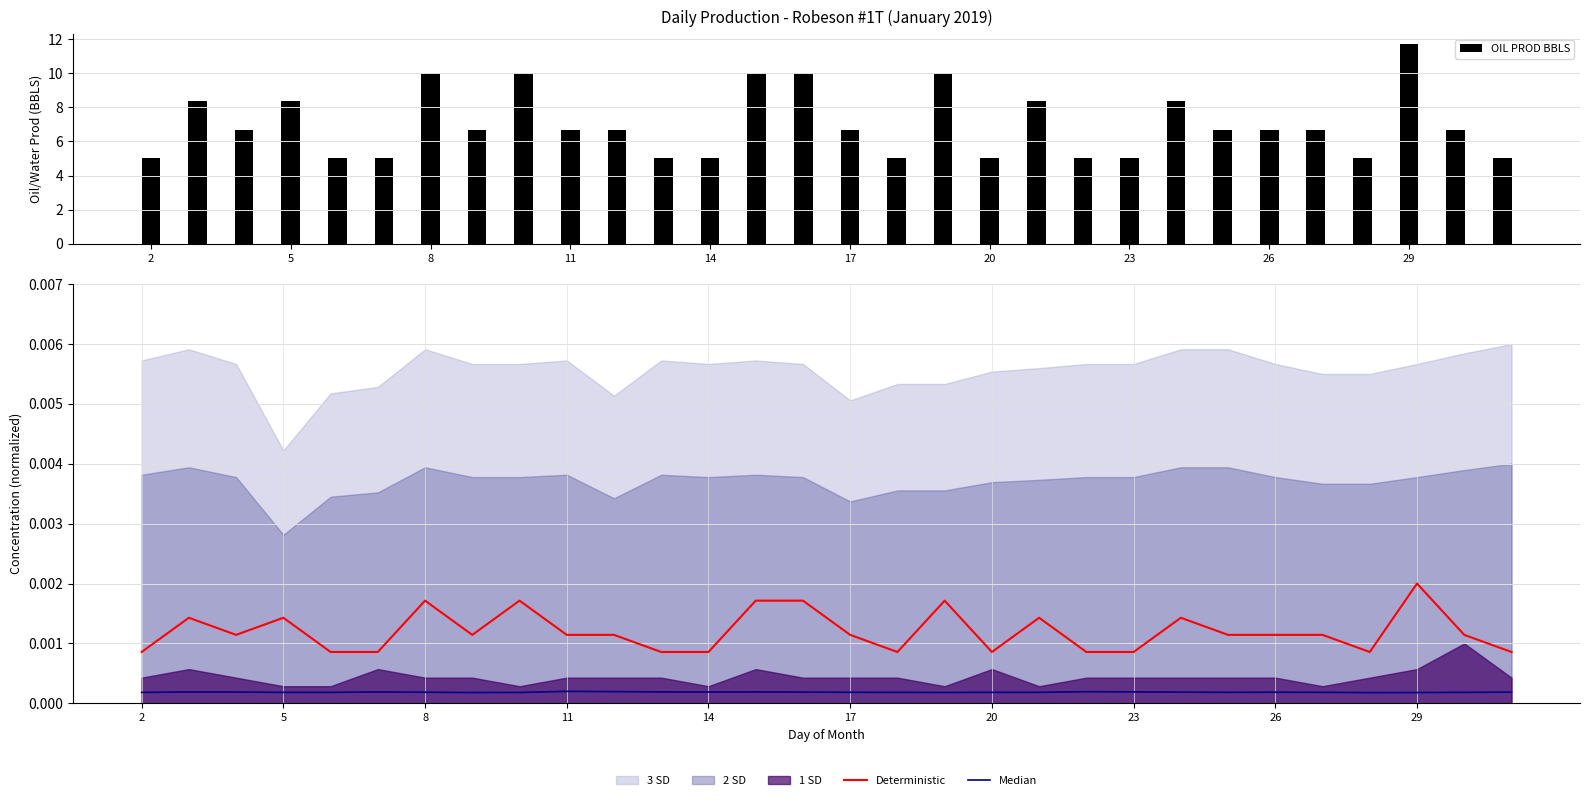

Does the chart contain any negative values?

No